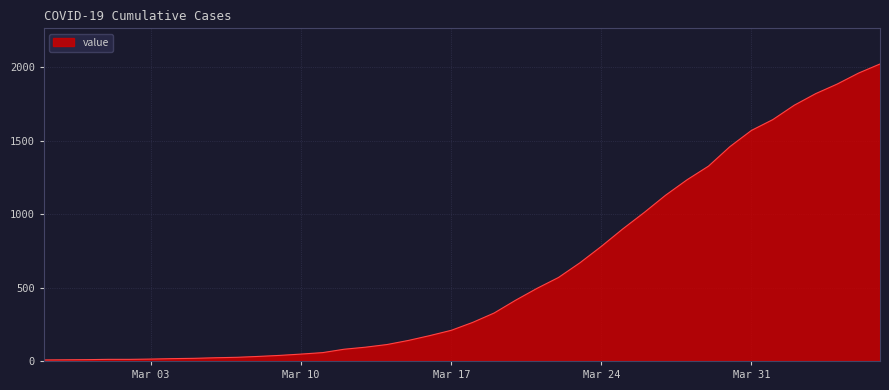

How many values are below 263?

20